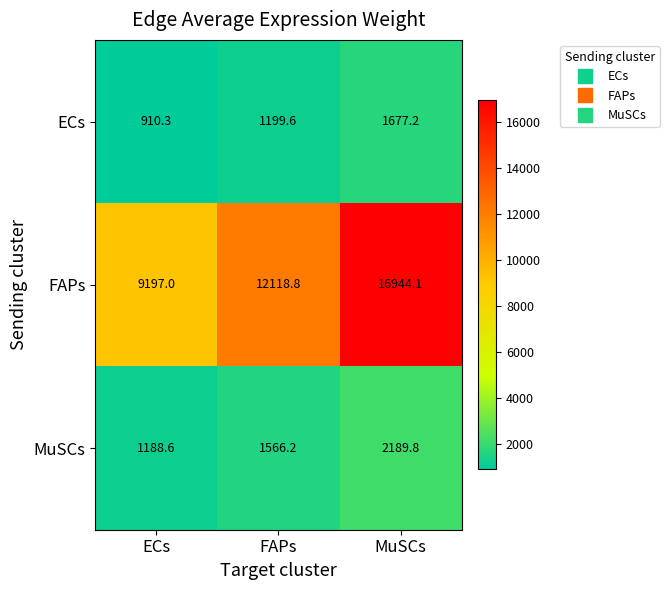

How many values in the ECs series exceed 1199?

2